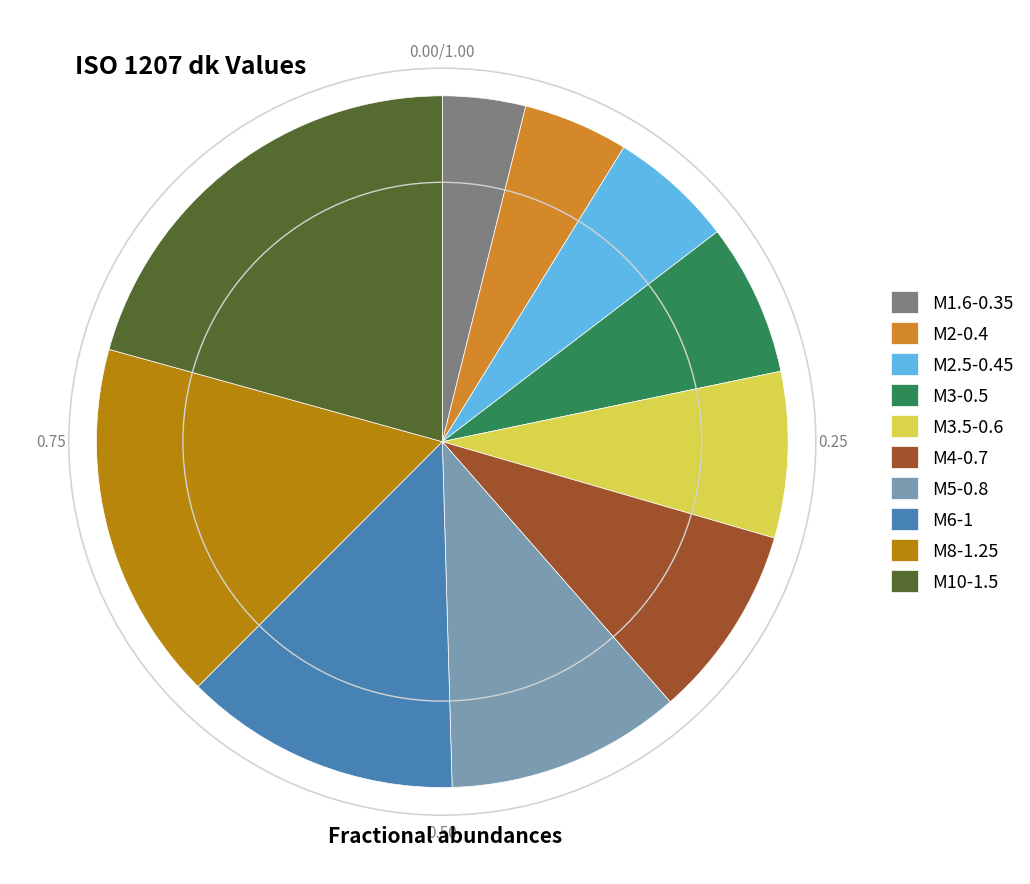

Which category has the biggest portion of the pie?

M10-1.5